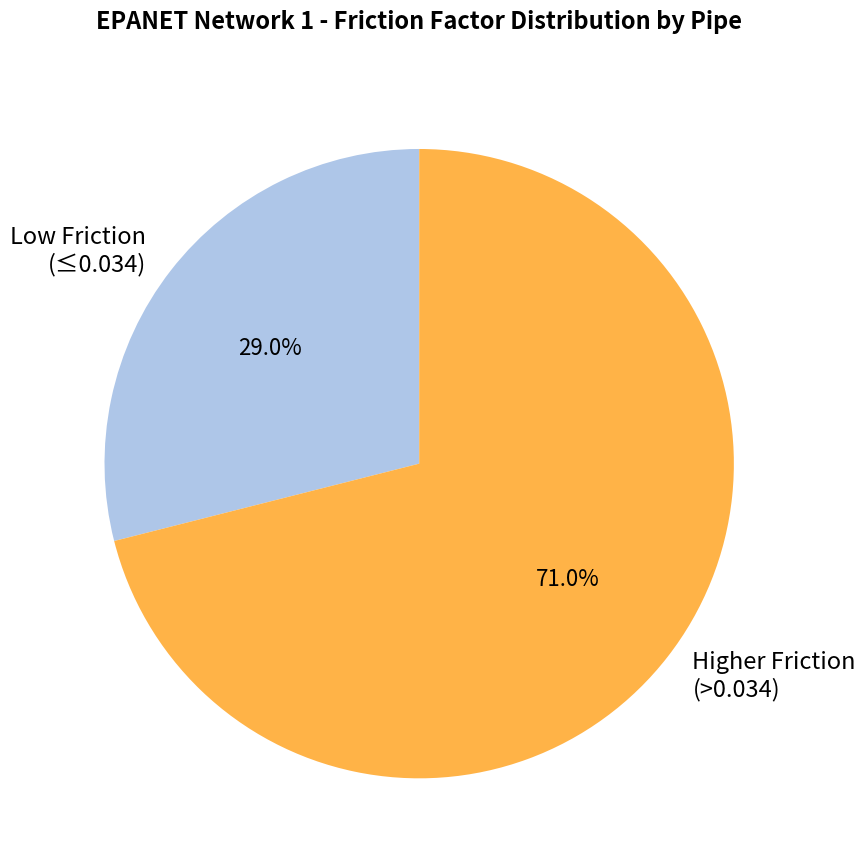

Does any single category account for the majority?

Yes